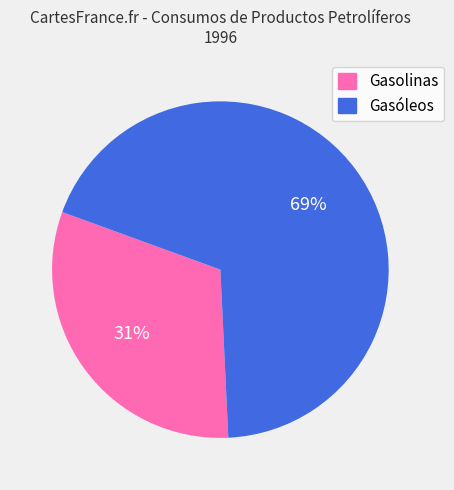

Count the number of slices in the pie.

2